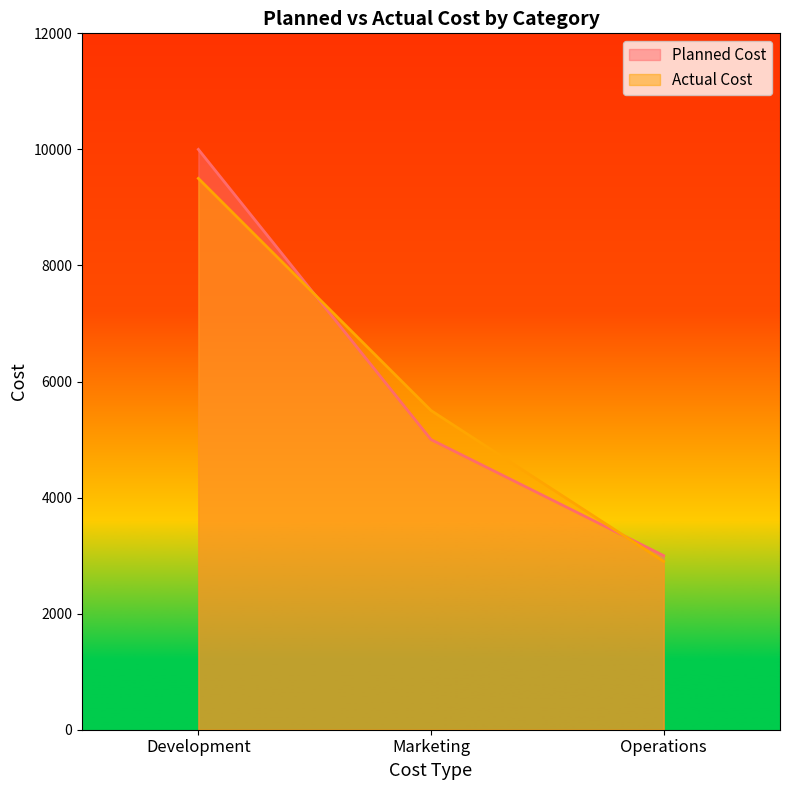

What is the lowest value of the Planned Cost series?

3000